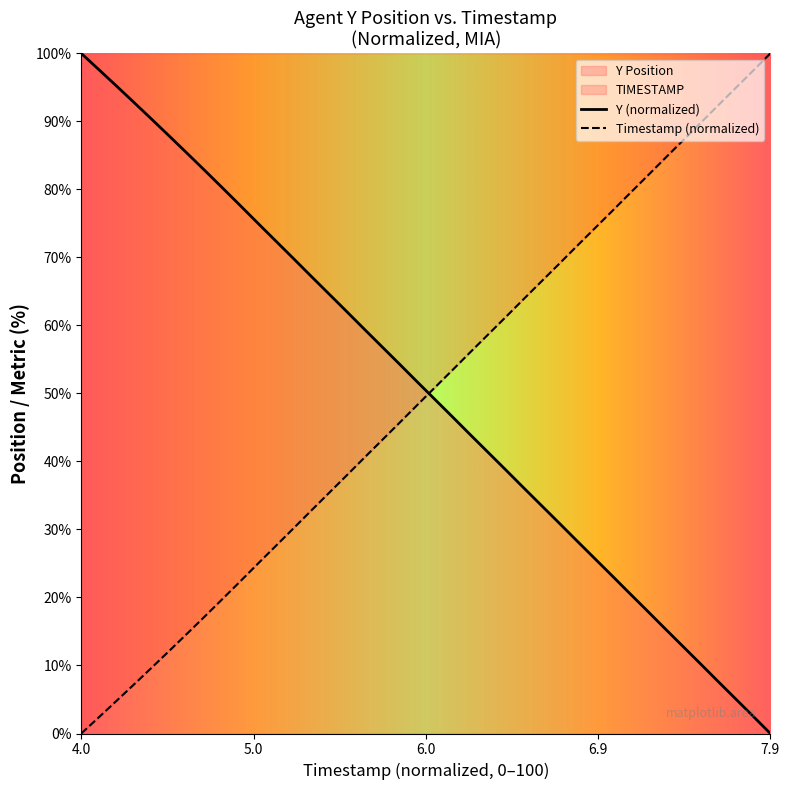

Which category has the lowest value in the Y (normalized) series?

7.9